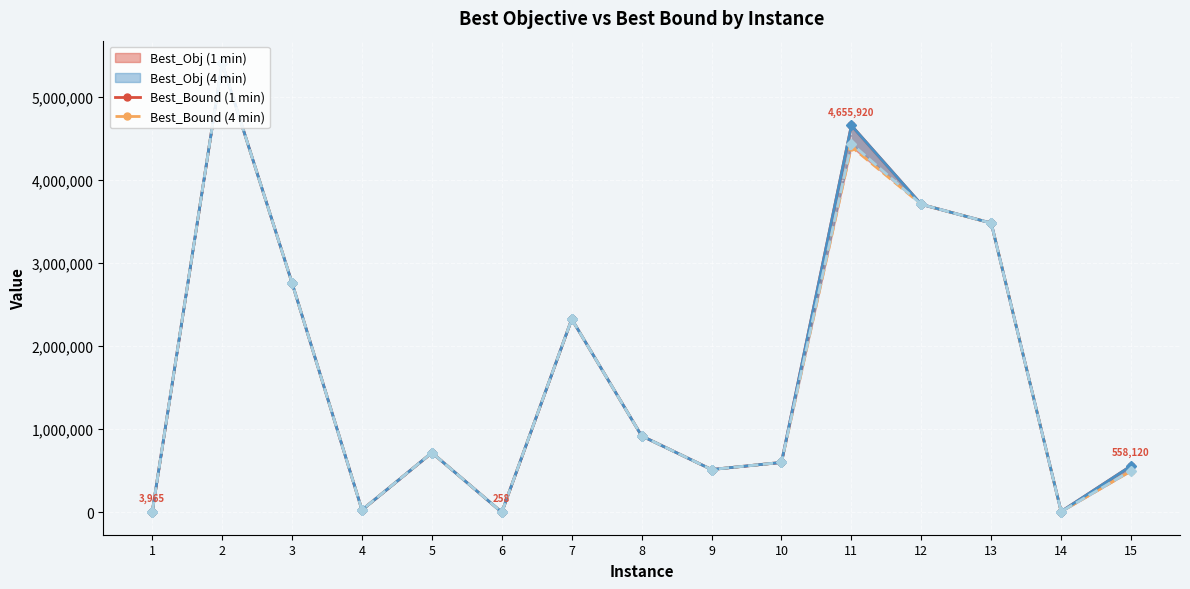

The Best_Bound (1 min) series shows 717020.4 at 5. True or false?

True